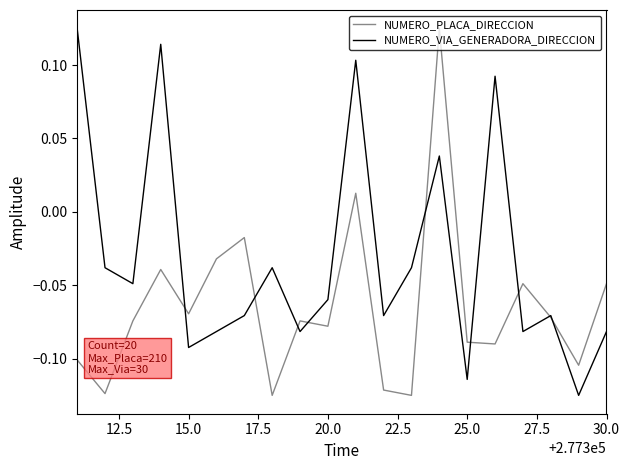

What are all the series names shown in the legend?

NUMERO_PLACA_DIRECCION, NUMERO_VIA_GENERADORA_DIRECCION